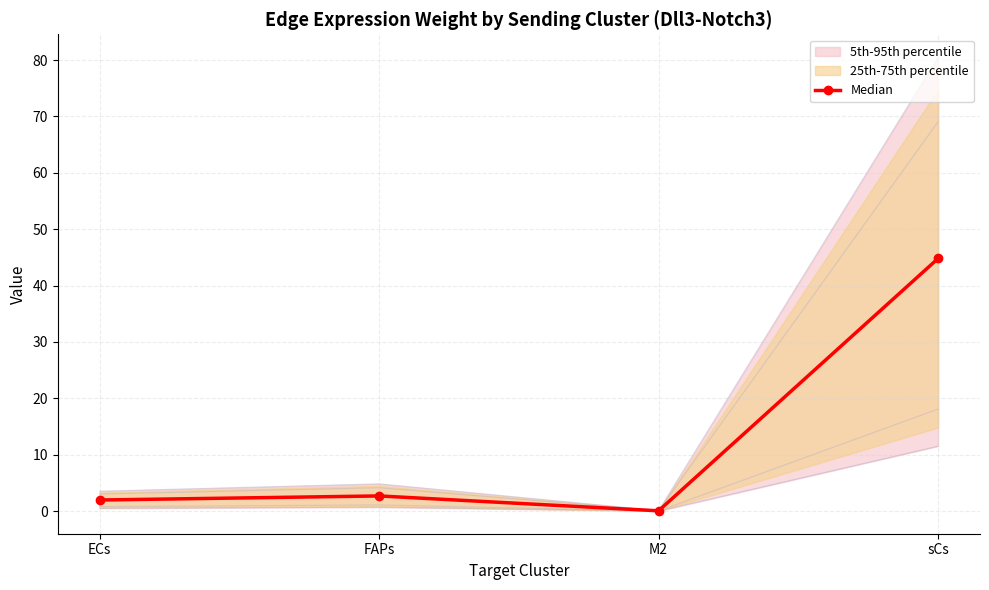

Read the Median value at FAPs.

2.7